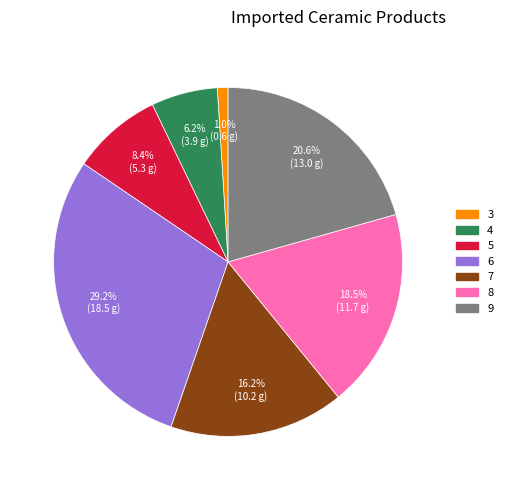

True or false: 7 accounts for 3% of the total.

False